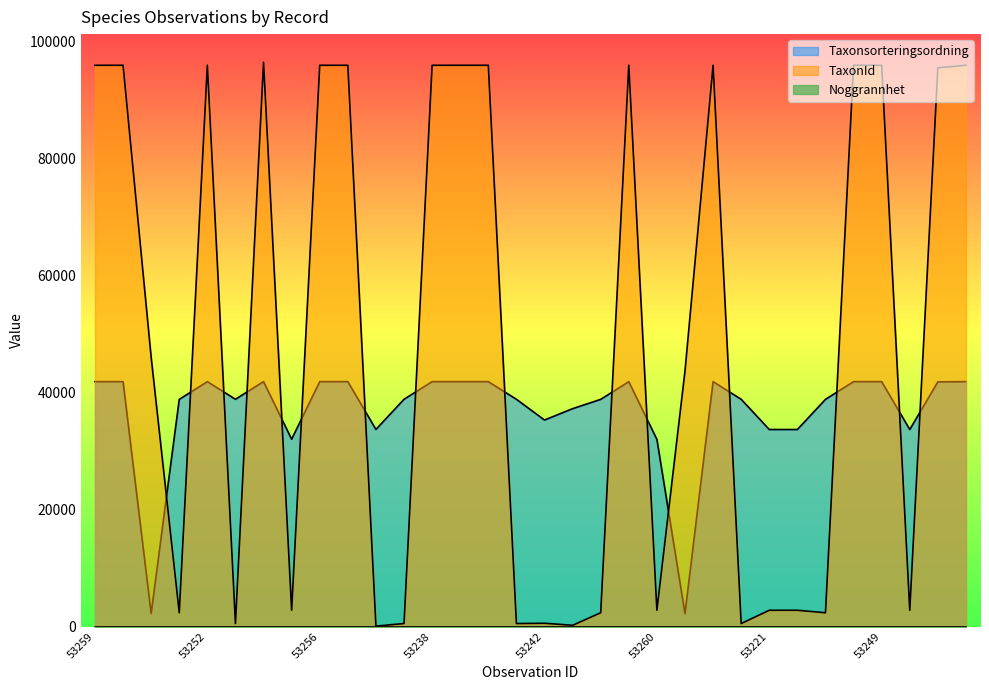

At which category does Taxonsorteringsordning reach its first local valley?

110953214